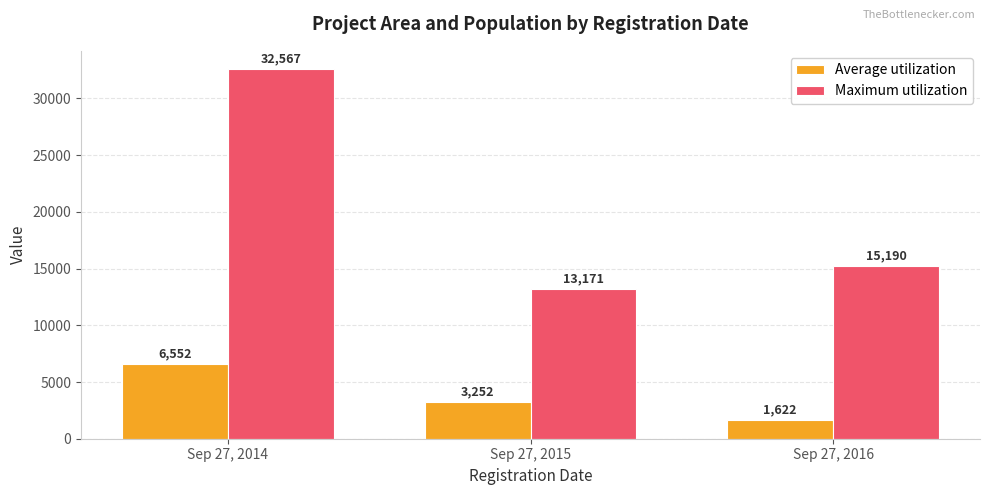

Which series has the largest range (max minus min)?

Maximum utilization